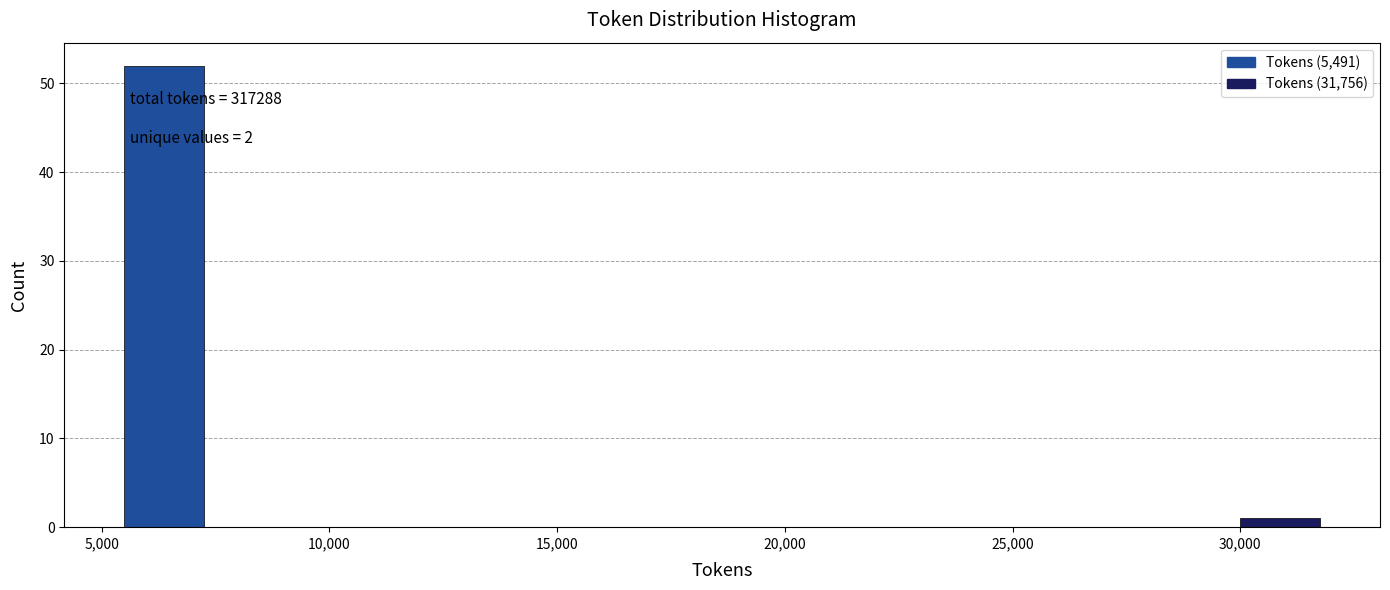

Around what value on the x-axis is the tallest bar? Give the approximate position of its centre, as read against the axis.

6500